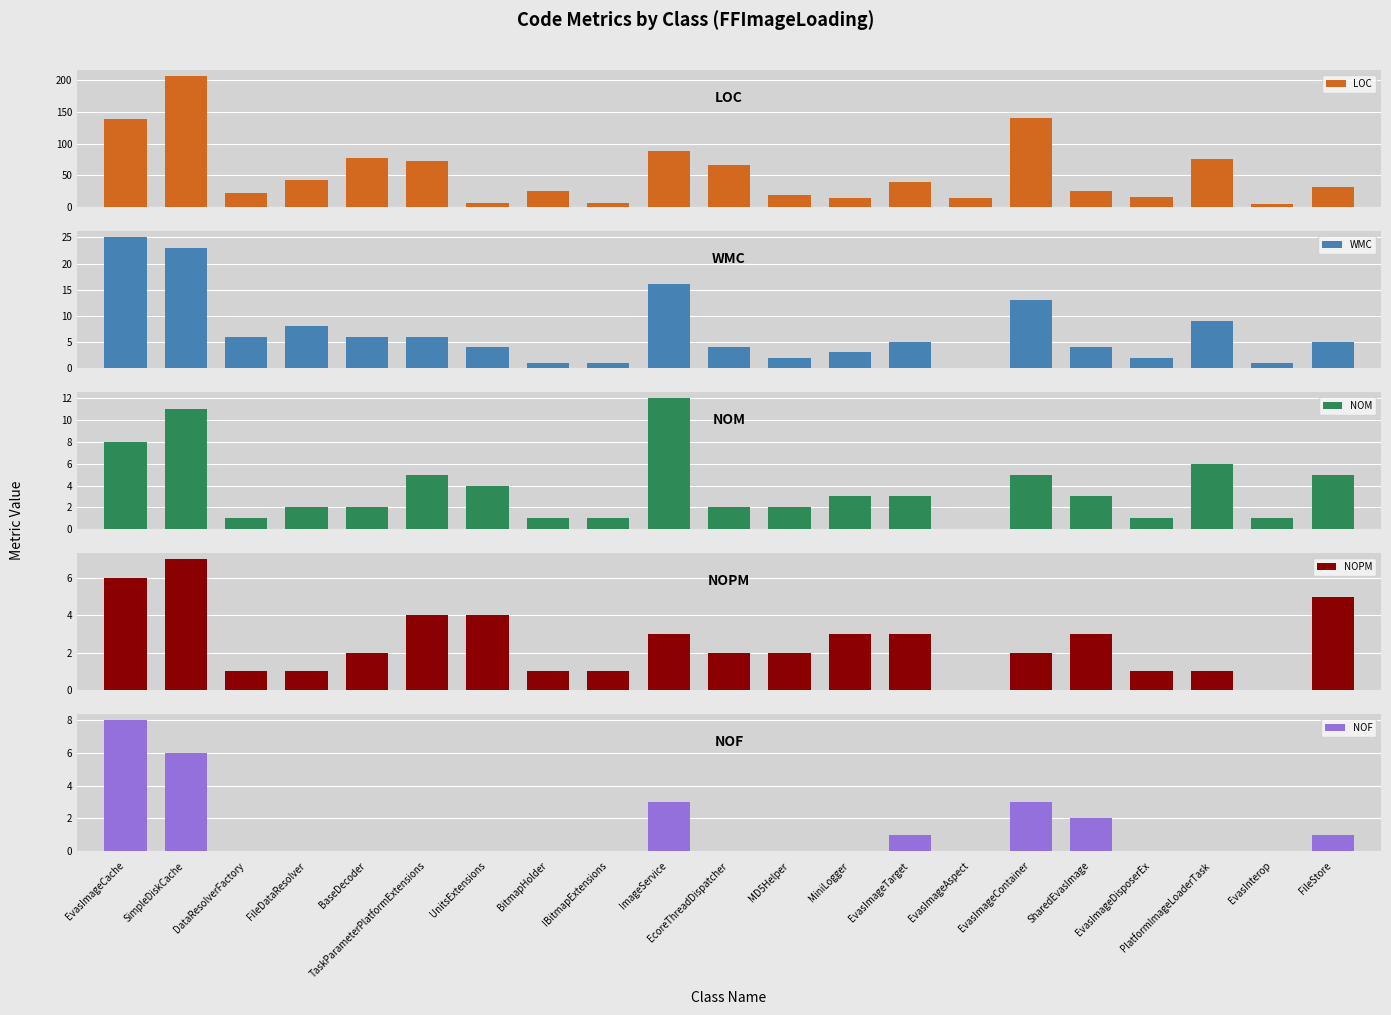

Are the bars grouped side by side (vs. stacked)?

Yes